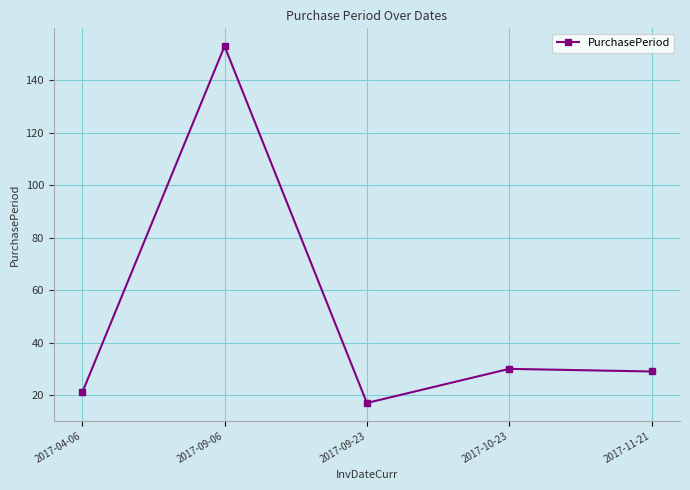

Count the number of categories in the chart.

5